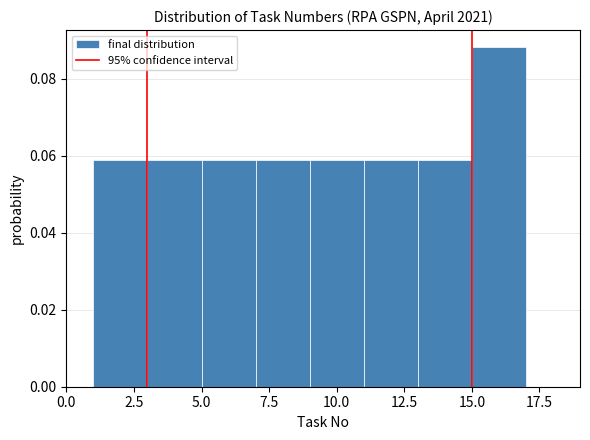

Reading left to right, transcribe this chart: for each bar, give the range it covers on the x-axis and its height. The values are not printed on the chart, so give them approximately, as read against the axis.

1 to 3: 0.058
3 to 5: 0.058
5 to 7: 0.058
7 to 9: 0.058
9 to 11: 0.058
11 to 13: 0.058
13 to 15: 0.058
15 to 17: 0.088